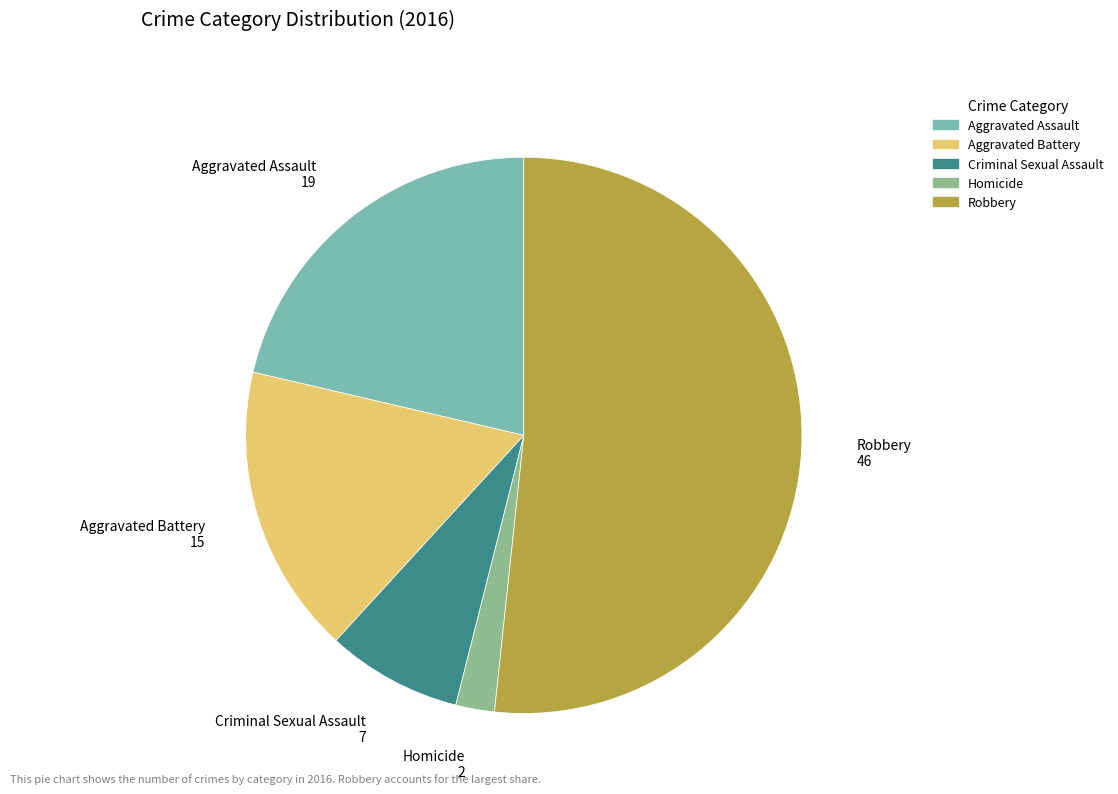

Which category accounts for the majority?

Robbery